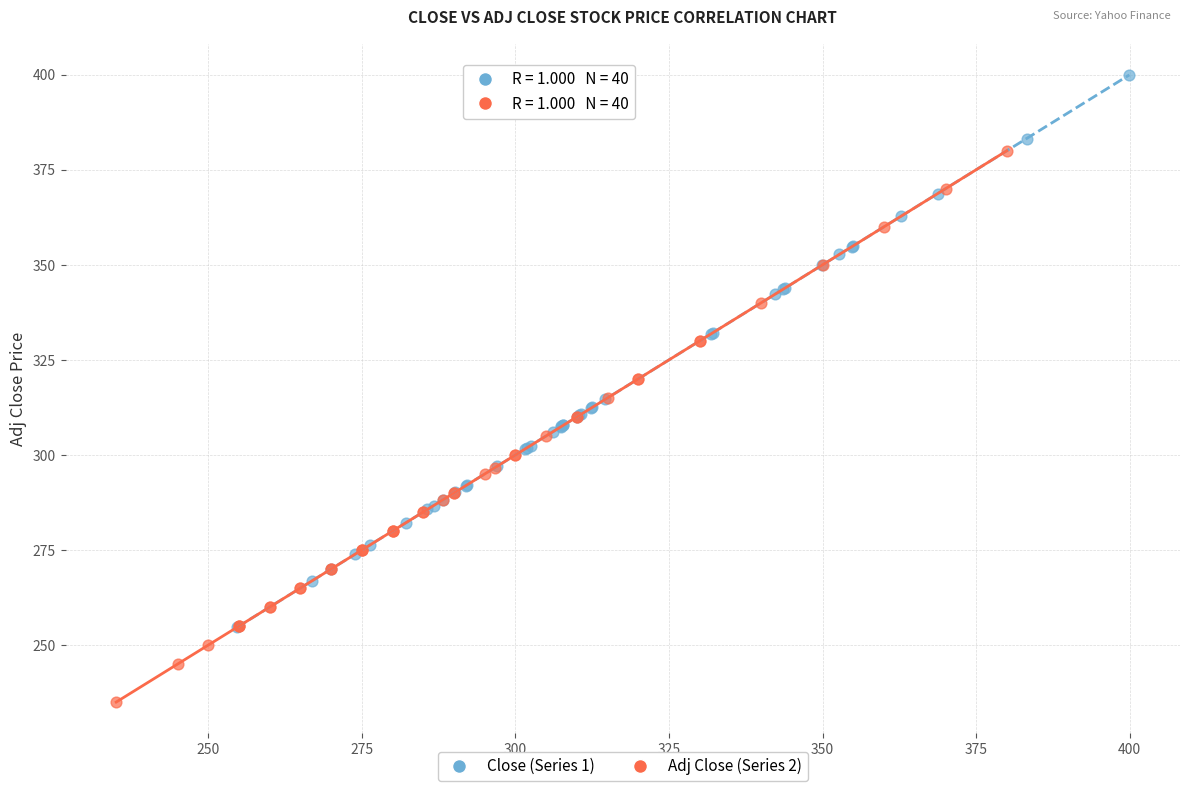

Which series reaches the minimum Y coordinate?

Adj Close (Series 2)